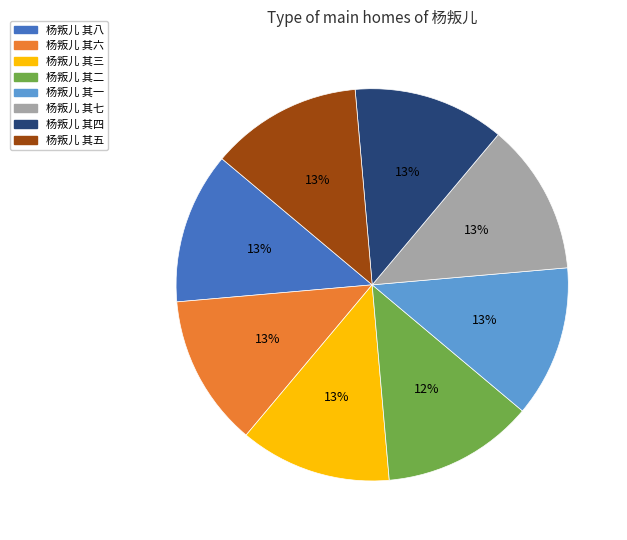

Is it true that 杨叛儿 其一 is 13% of the pie?

True